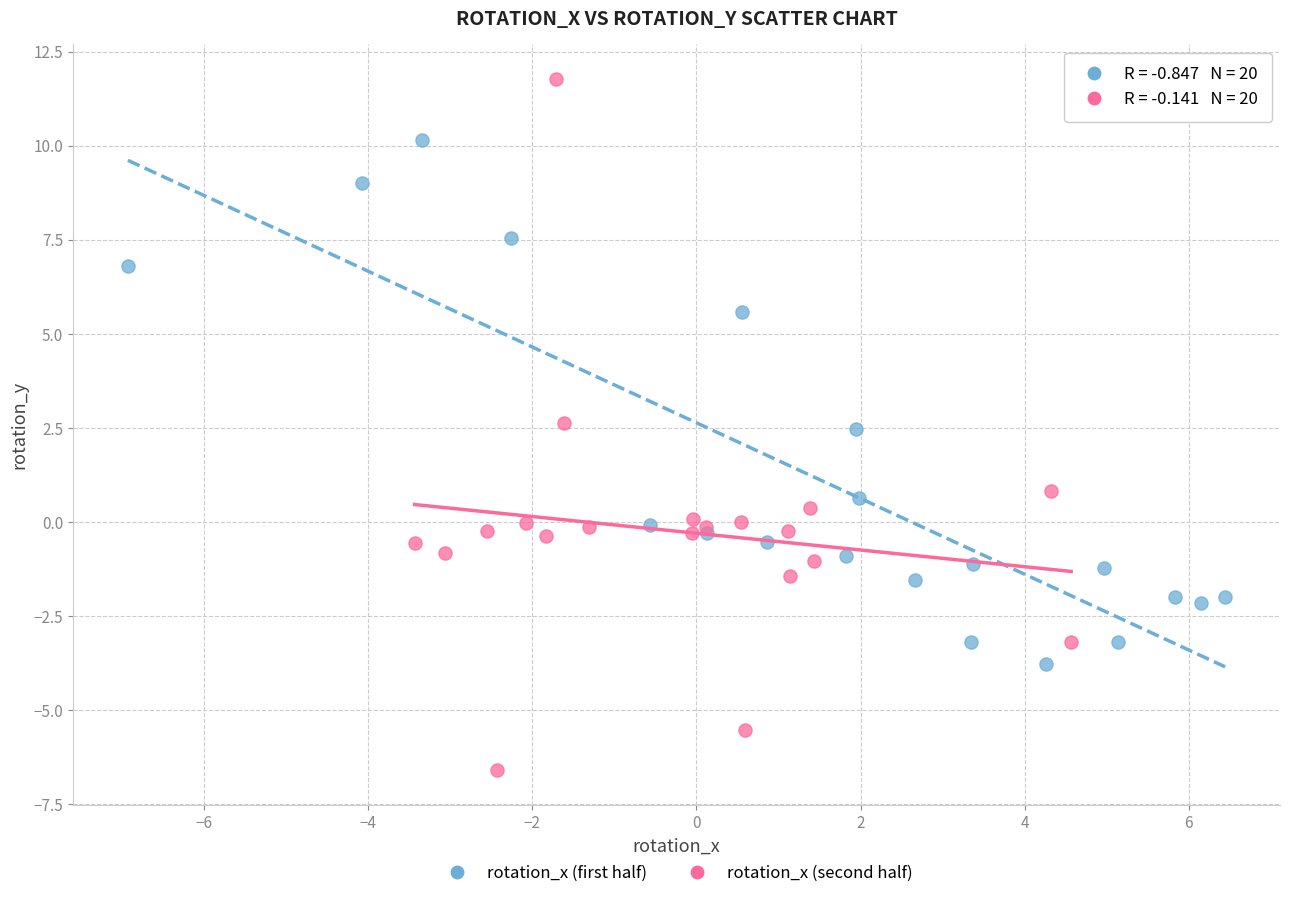

What are all the series names shown in the legend?

rotation_x (first half), rotation_x (second half)